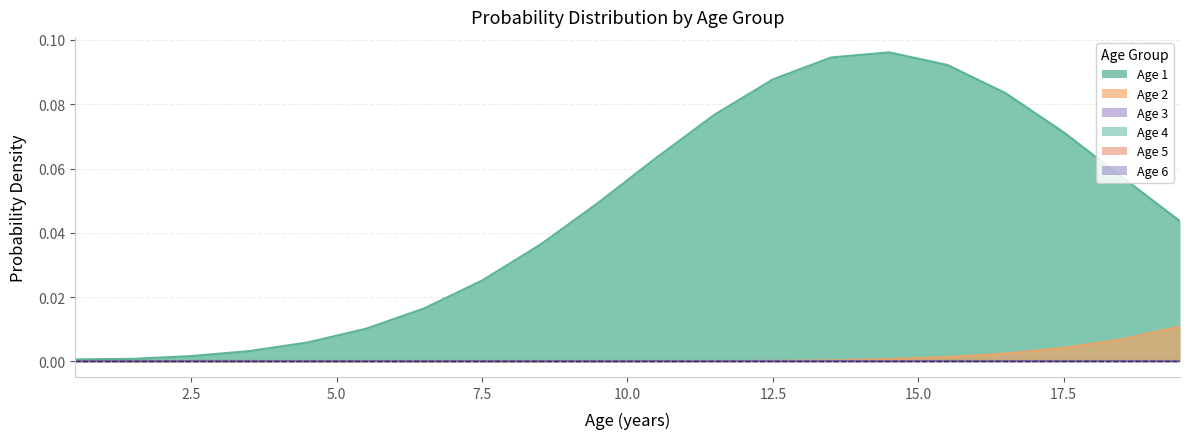

Rank the categories by Age 1 value from highest to lowest.

14.5, 13.5, 15.5, 12.5, 16.5, 11.5, 17.5, 10.5, 18.5, 9.5, 19.5, 8.5, 7.5, 6.5, 5.5, 4.5, 3.5, 2.5, 1.5, 0.5